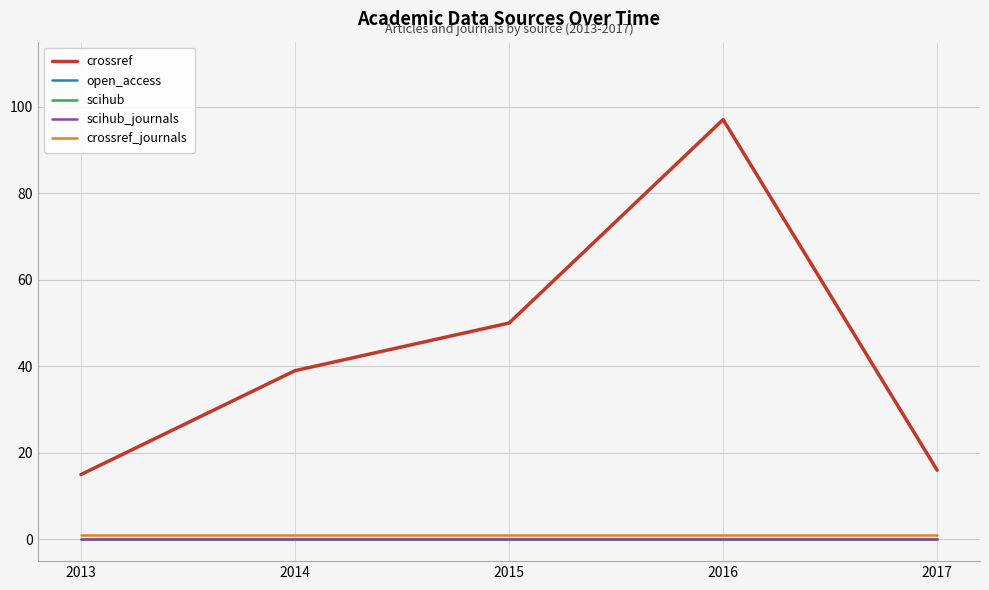

Where is scihub_journals nearest to the value 0?

2013